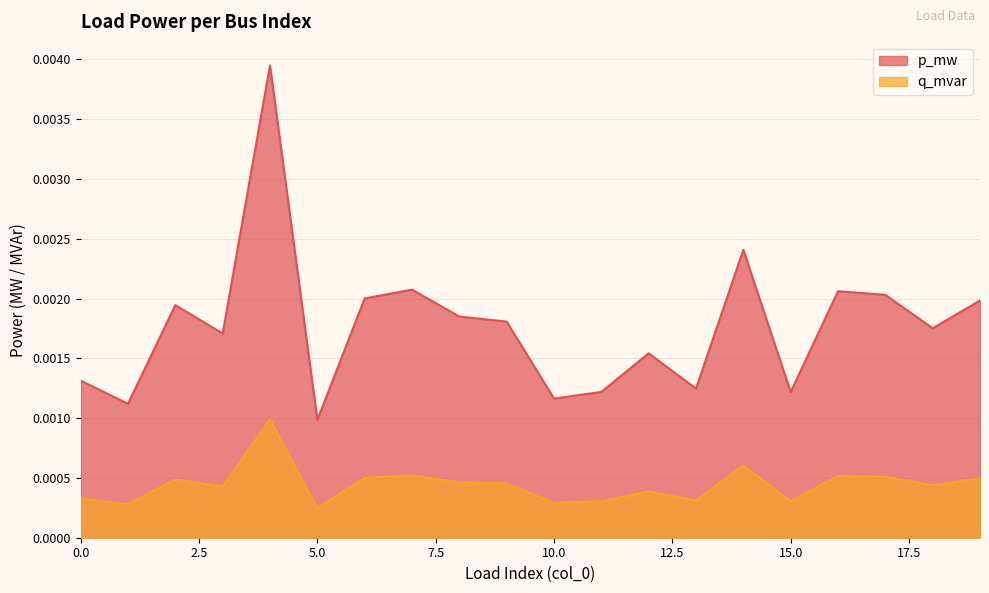

True or false: q_mvar and p_mw cross at least once.

False